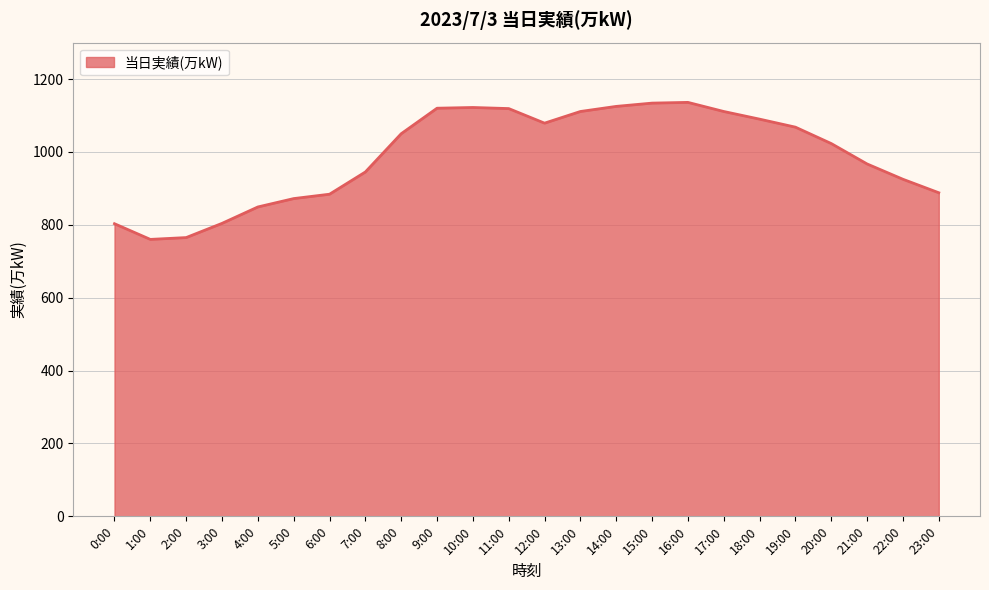

What is the greatest value displayed?

1136